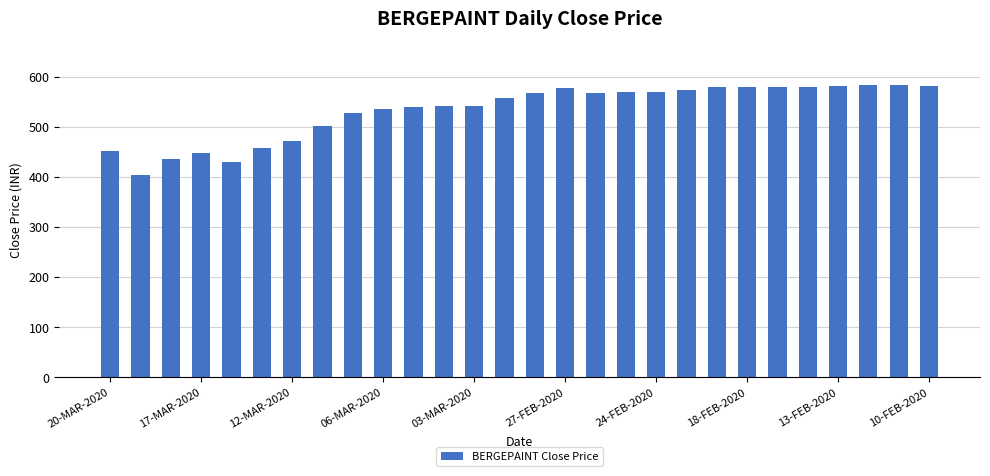

What is the maximum value shown in the chart?

582.8